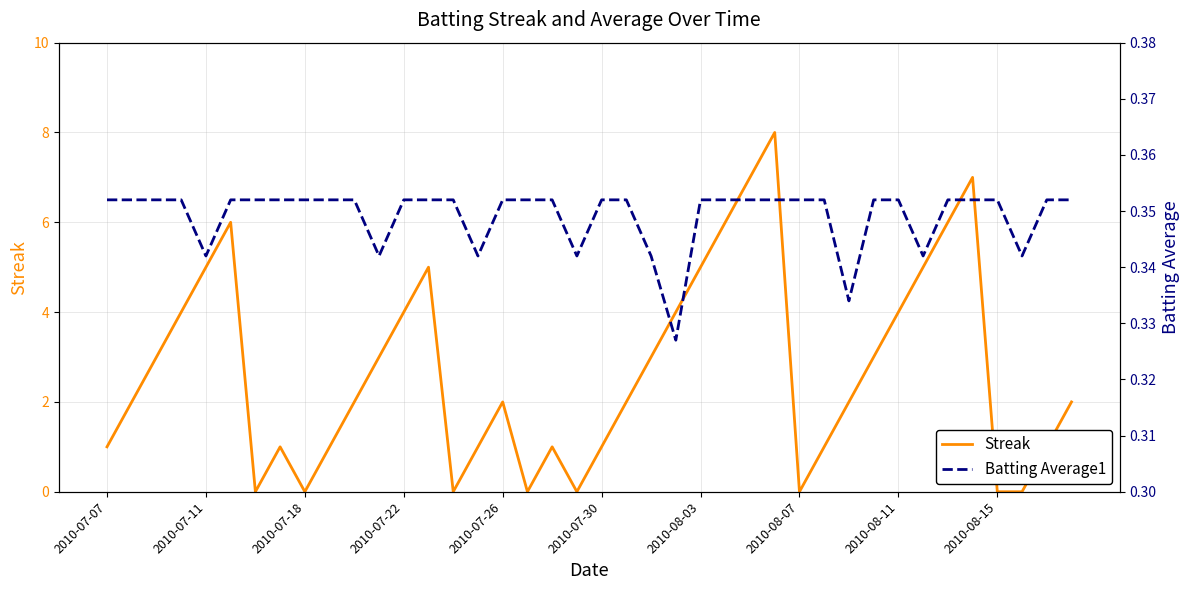

How many times do Streak and Batting Average1 cross each other?

14